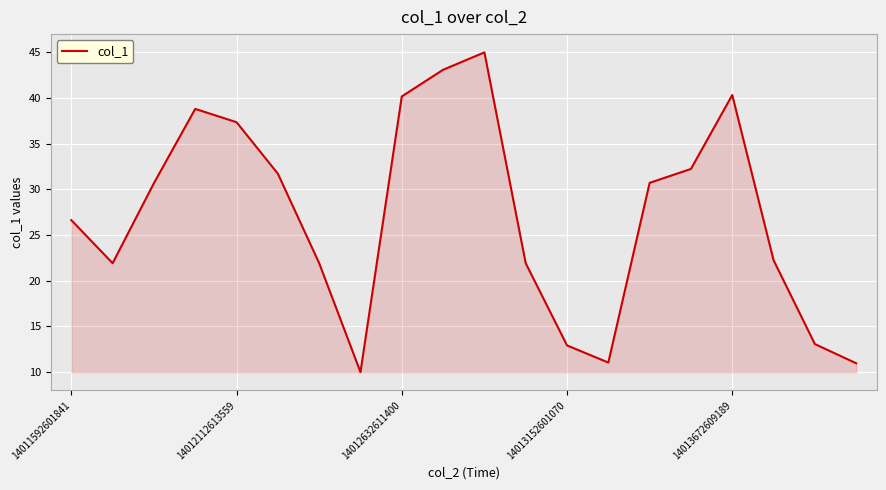

What is the greatest value displayed?

45.0